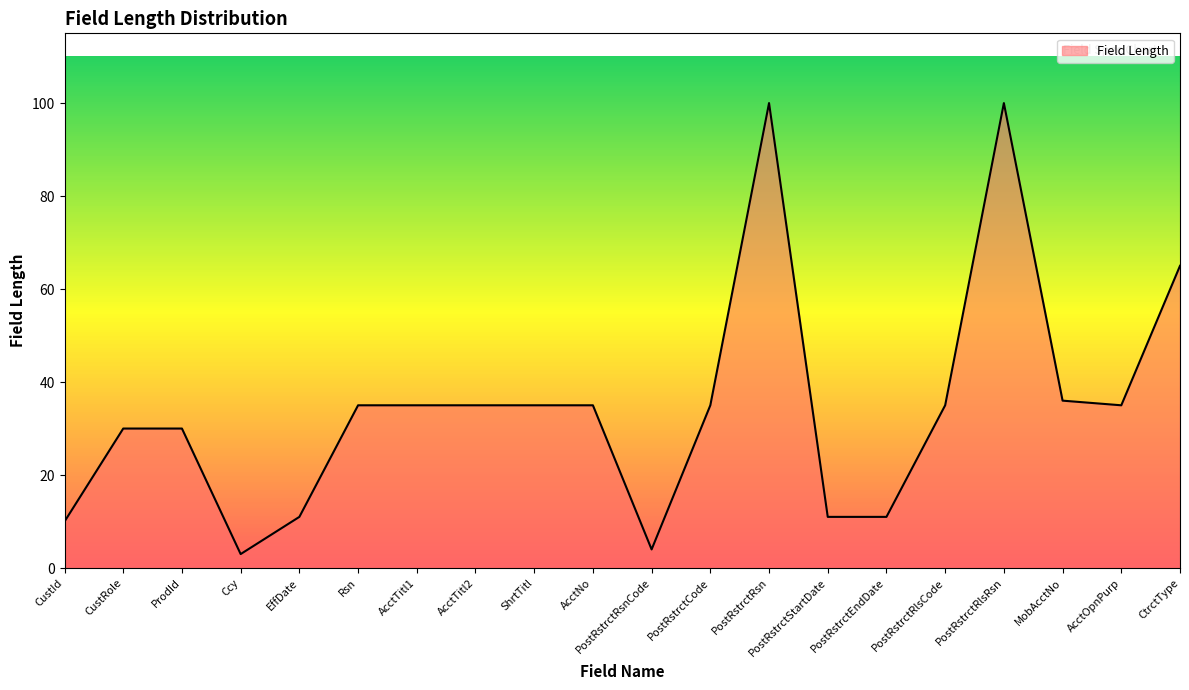

What is the maximum value shown in the chart?

100